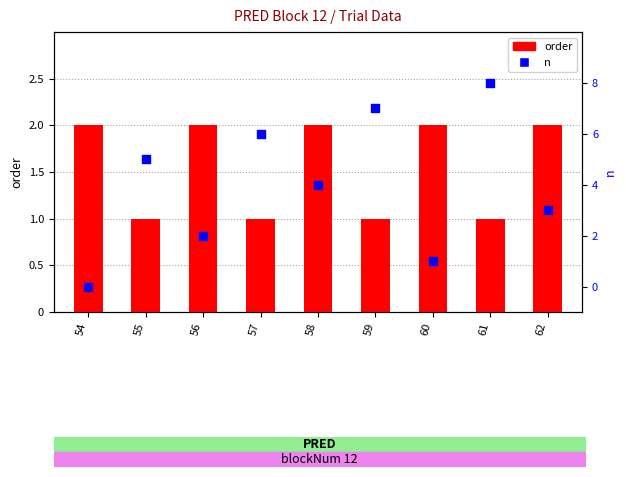

What are all the series names shown in the legend?

order, n